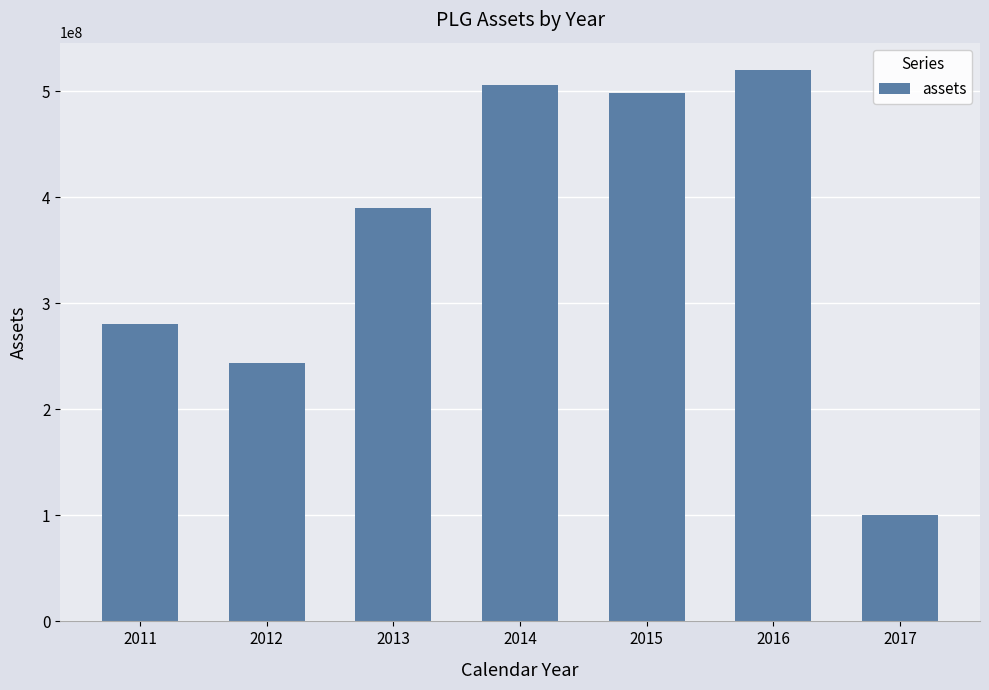

Reading right to left, list all the values displayed in this chart.

100528000	519858000	498342000	506055000	389980000	243734000	280788000